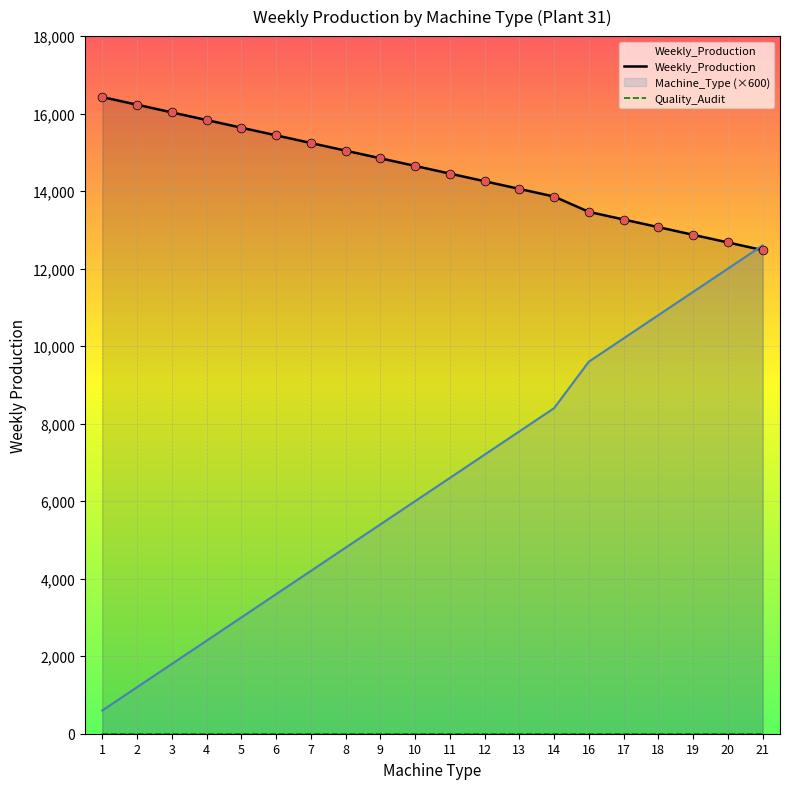

At how many categories does at least one series exceed 2891?

20